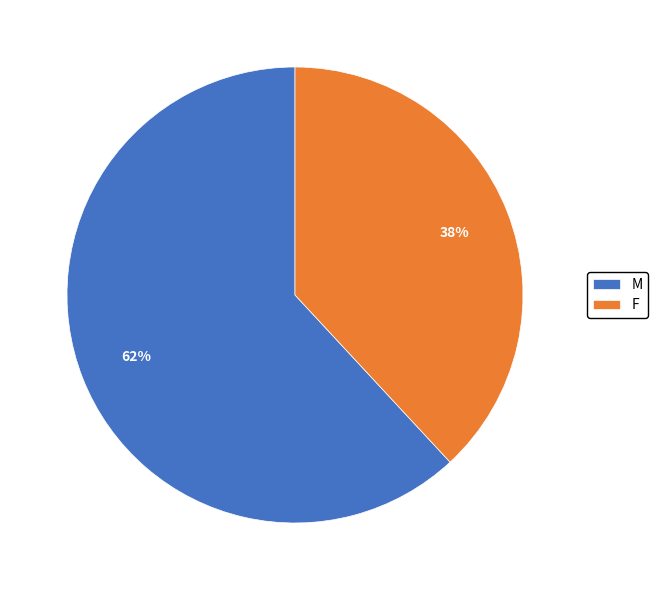

Is the sum of M and F greater than half?

Yes